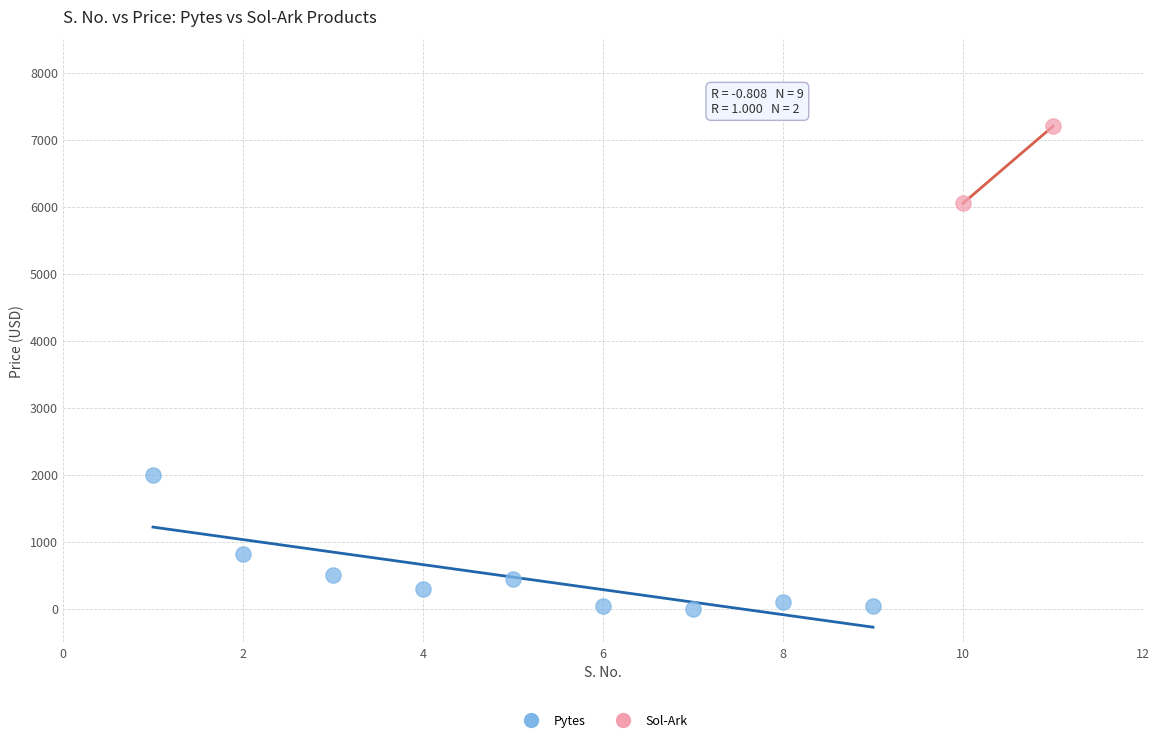

What are all the series names shown in the legend?

Pytes, Sol-Ark